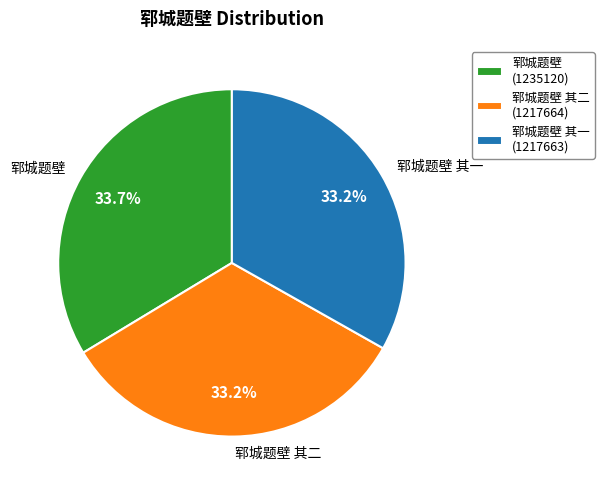

Is there a majority slice in this chart?

No